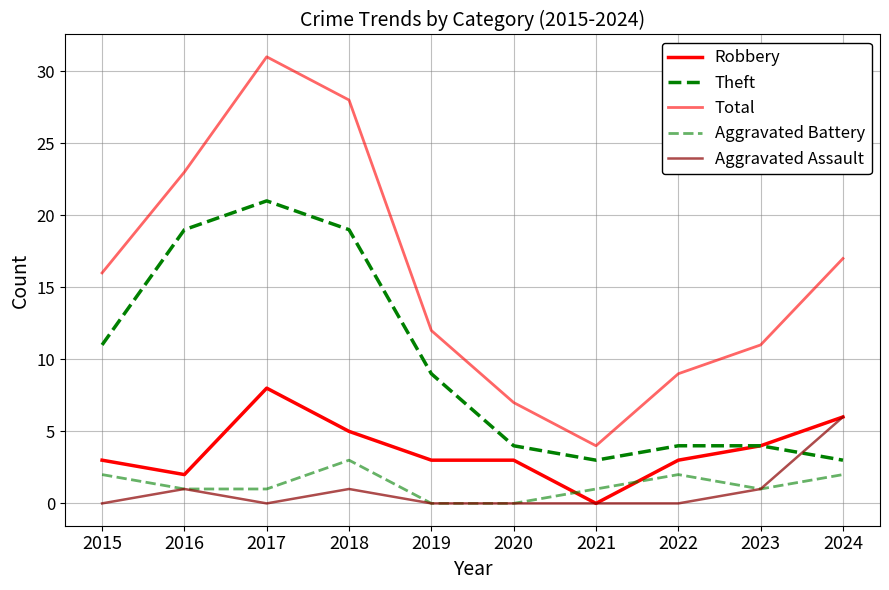

True or false: Theft has a value of 2 at 2020.

False